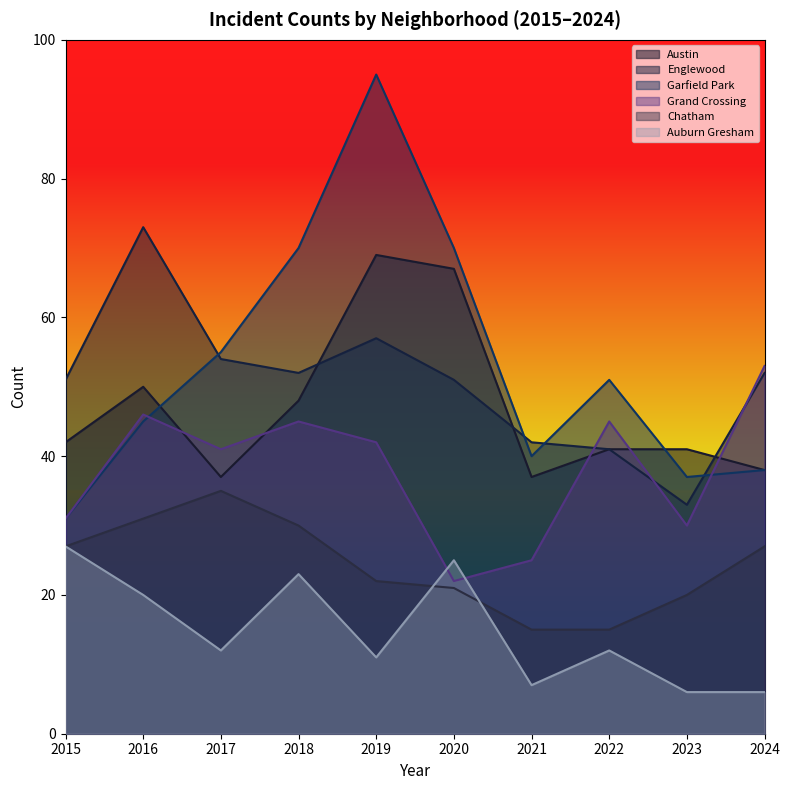

Between 2020 and 2016, which is larger?

2020